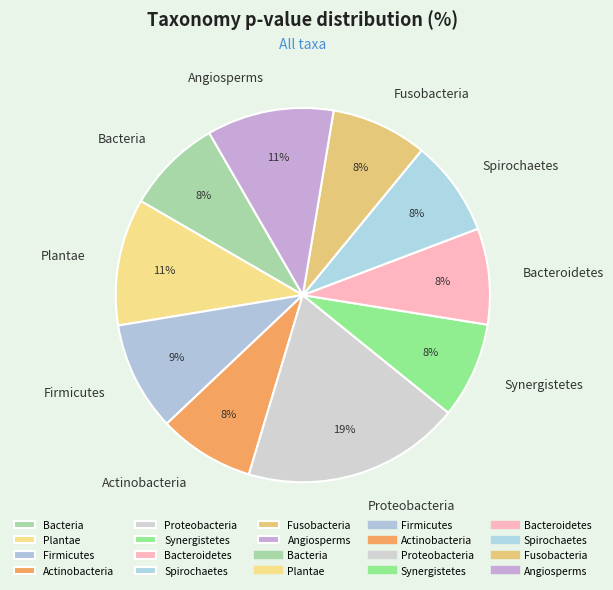

To the nearest percent, what portion does Angiosperms represent?

11%